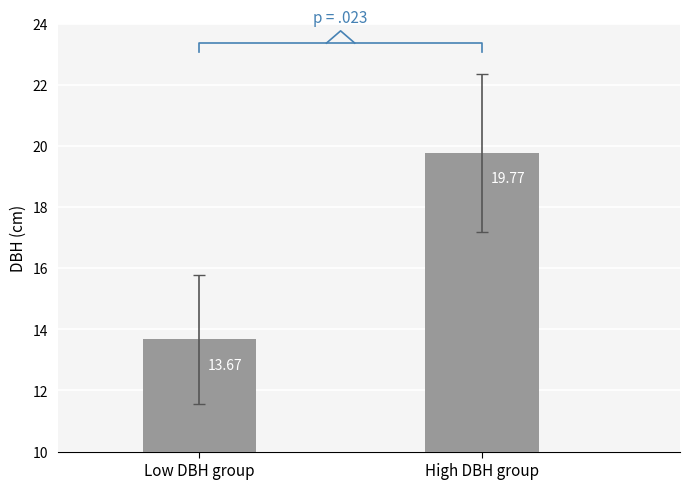

Between Low DBH group and High DBH group, which is larger?

High DBH group